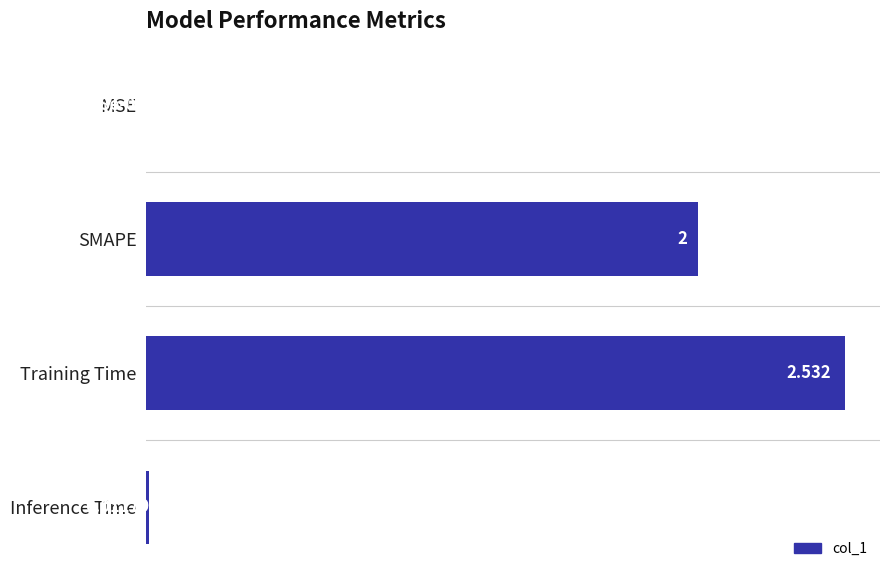

Where is the data nearest to the value 1?

Inference Time